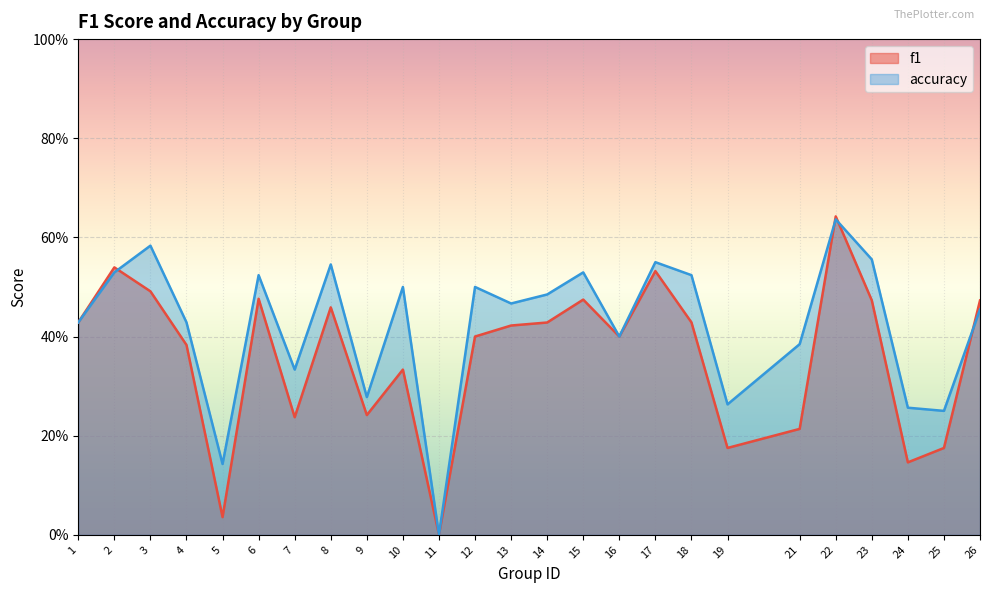

What is the greatest value displayed?

0.6